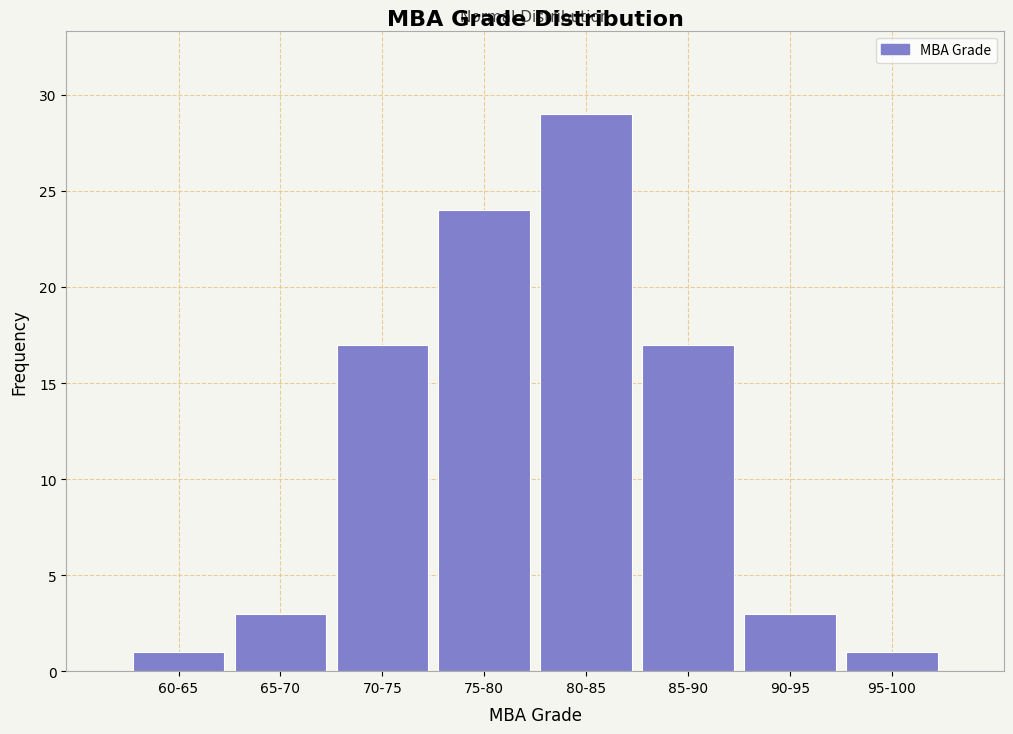

Reading right to left, transcribe all the data shown in this chart.

95-100=1	90-95=3	85-90=17	80-85=29	75-80=24	70-75=17	65-70=3	60-65=1